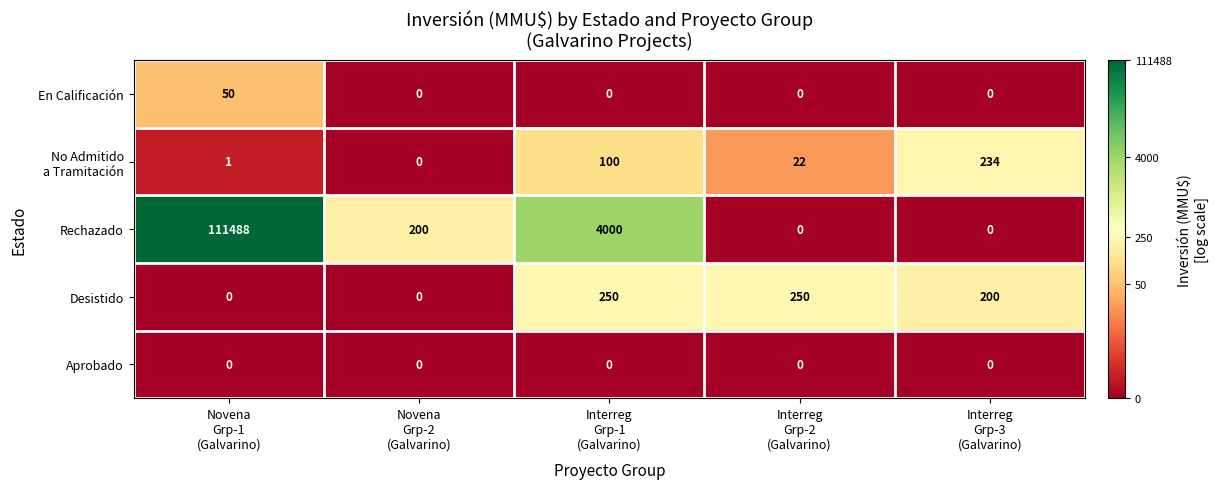

Which series has the widest spread of values?

Rechazado